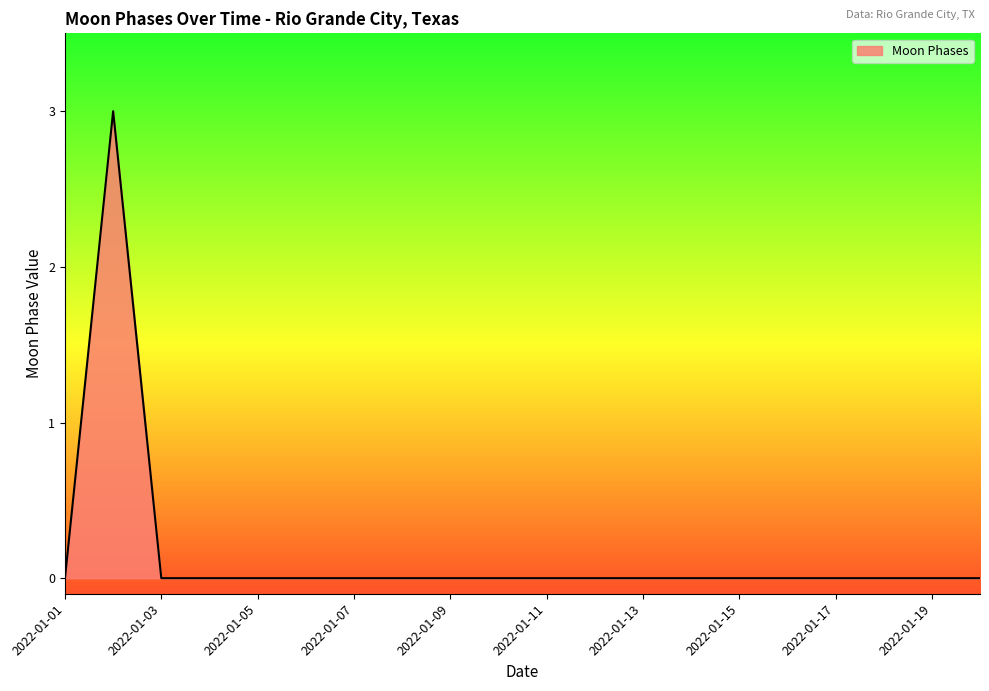

What is the greatest value displayed?

3